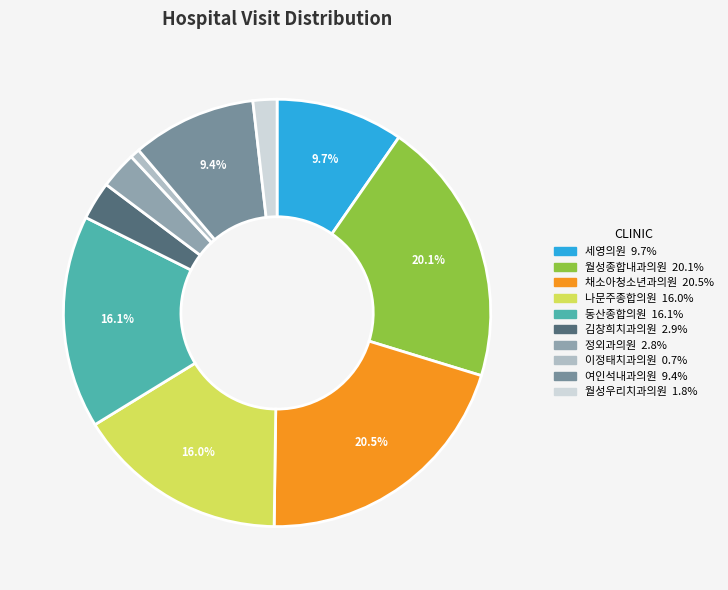

To the nearest percent, what is the difference between the largest and smallest slice percentages?

20%